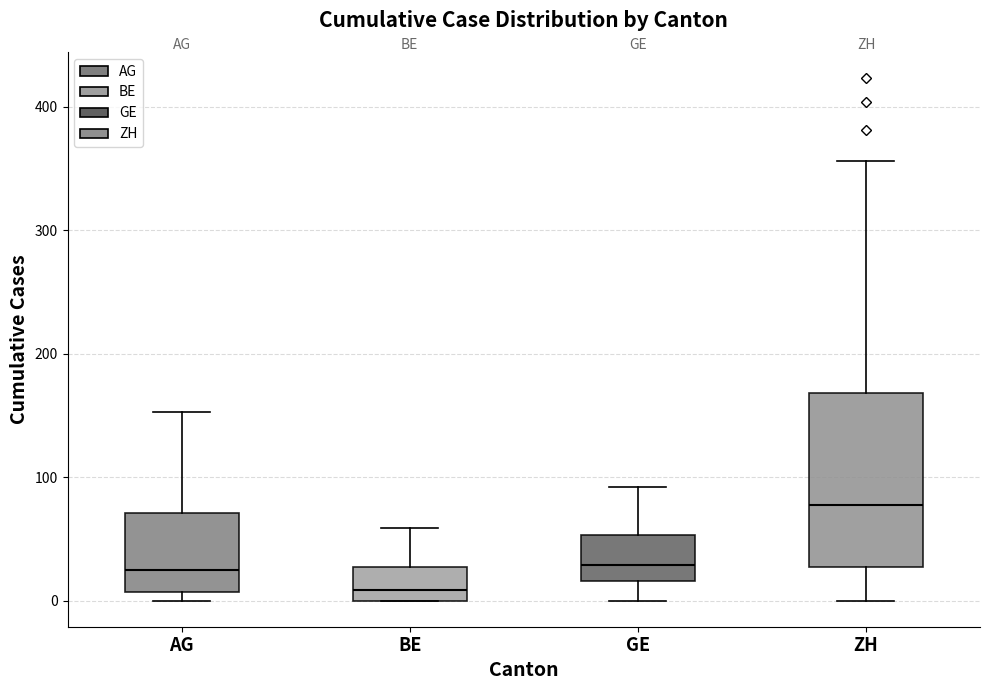

Reading left to right, read every box against the y-axis: the position of its median line, the range the box covers, and the ends of its whiskers. The values are not printed on the chart, so give them approximately, as read against the axis.

AG: median 20, box 10 to 70, whiskers 0 to 150
BE: median 10, box 0 to 30, whiskers 0 to 60
GE: median 30, box 20 to 50, whiskers 0 to 90
ZH: median 80, box 30 to 170, whiskers 0 to 360